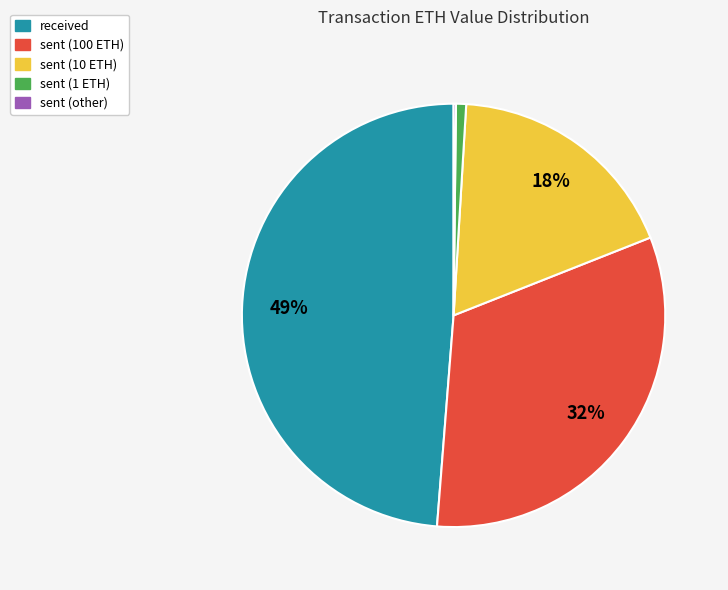

What is the ratio of the value at sent (10 ETH) to the value at sent (100 ETH)?

0.6